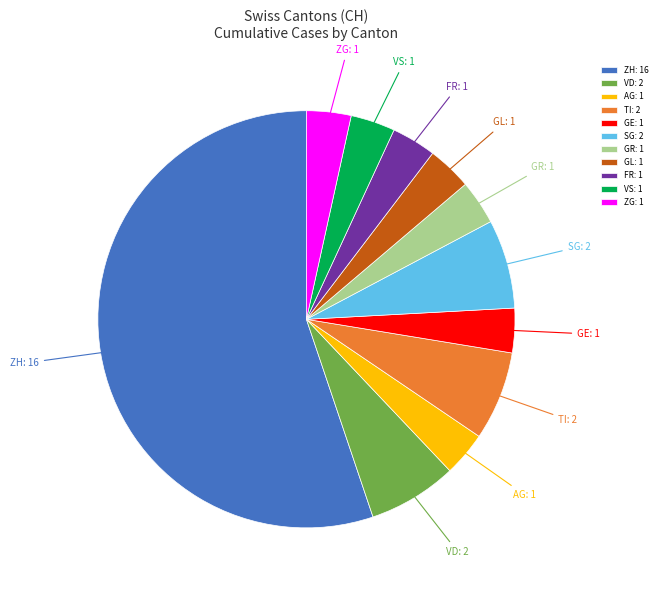

Which slice represents more than half of the pie?

ZH: 16